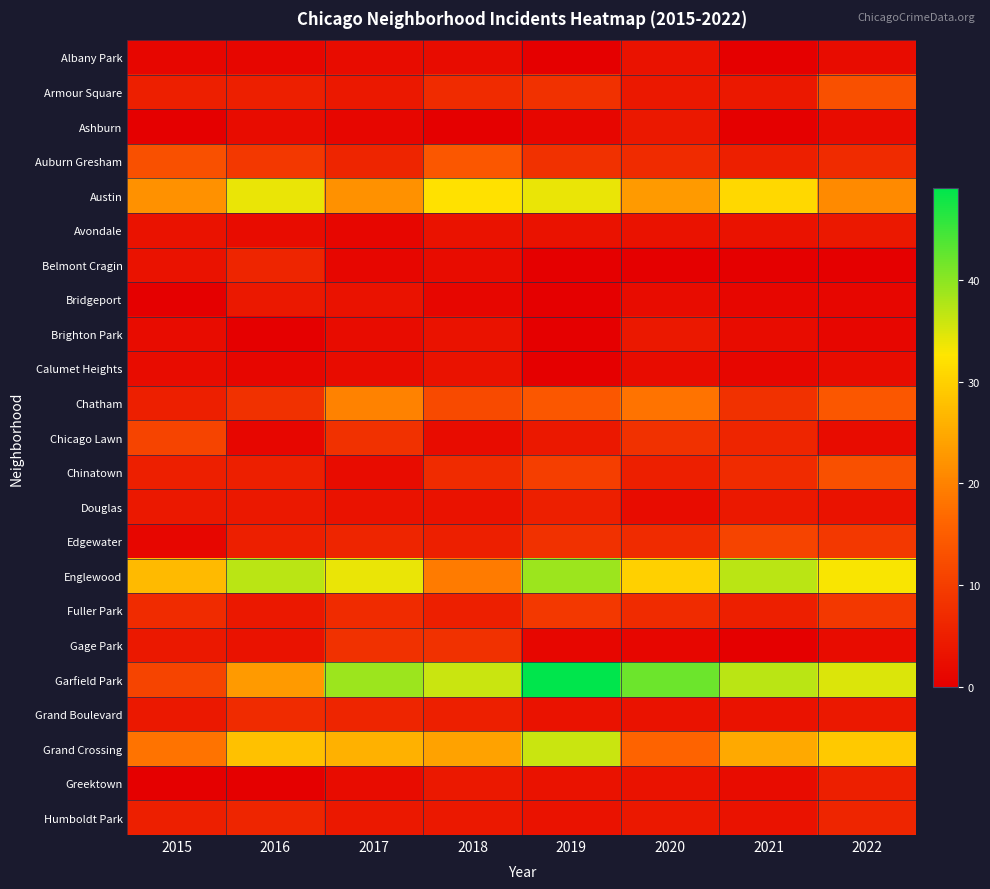

At 2017, list the series in order from largest to smallest.

Garfield Park, Englewood, Grand Crossing, Austin, Chatham, Chicago Lawn, Gage Park, Fuller Park, Auburn Gresham, Edgewater, Grand Boulevard, Armour Square, Humboldt Park, Bridgeport, Douglas, Albany Park, Brighton Park, Calumet Heights, Chinatown, Greektown, Ashburn, Avondale, Belmont Cragin